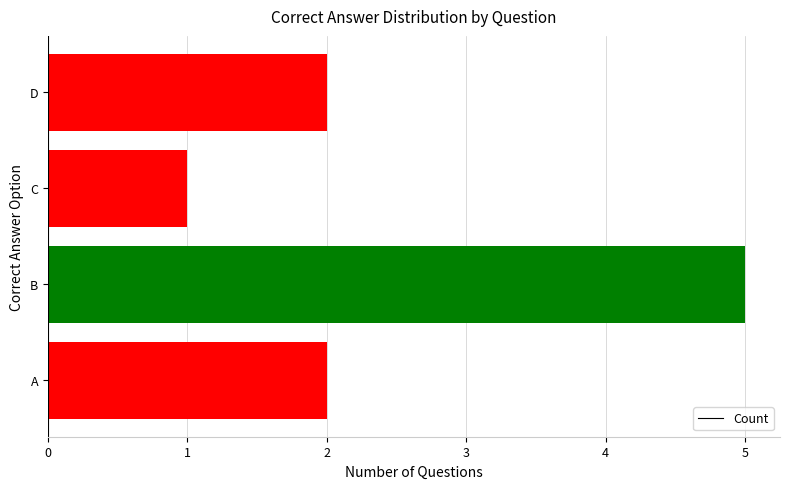

Is it true that the value at D is 2?

True